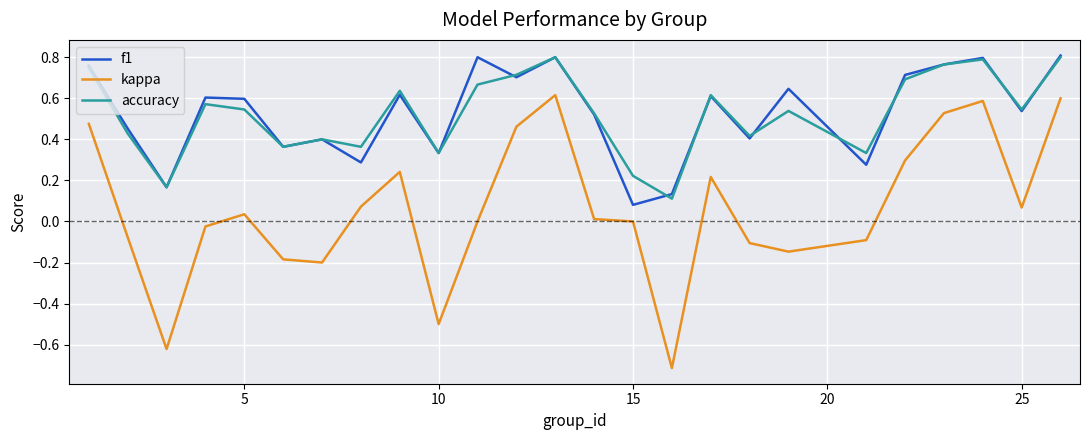

True or false: f1 and kappa cross at least once.

False